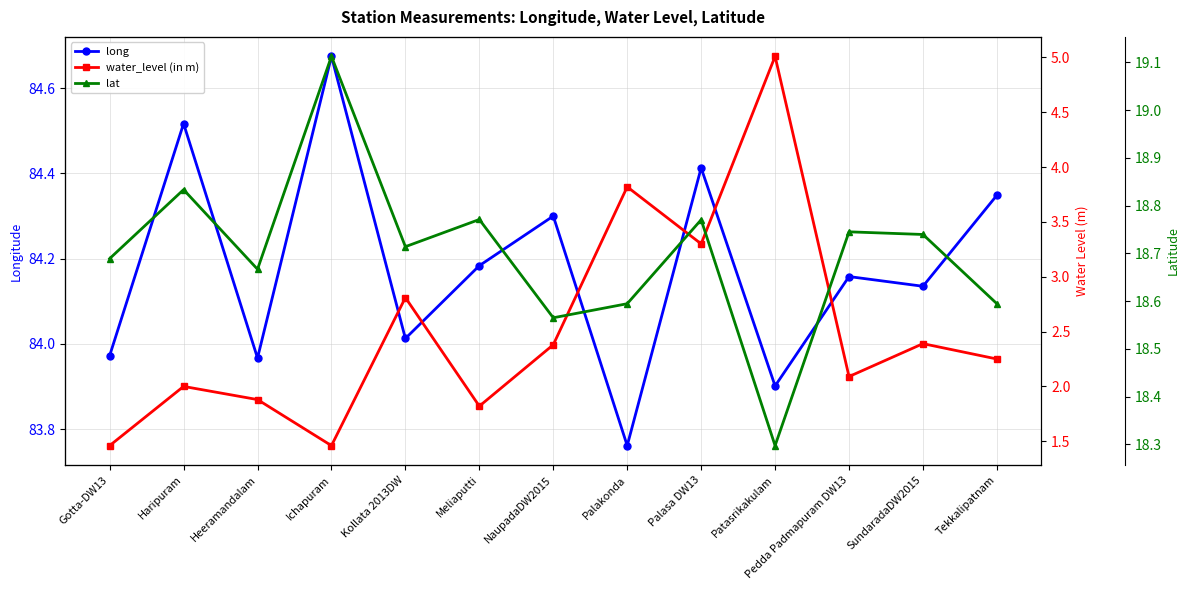

True or false: water_level (in m) and lat cross at least once.

False